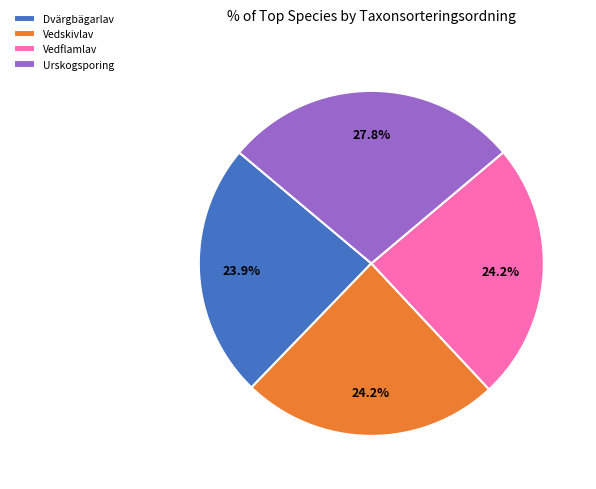

Is the sum of Vedskivlav and Urskogsporing greater than half?

Yes